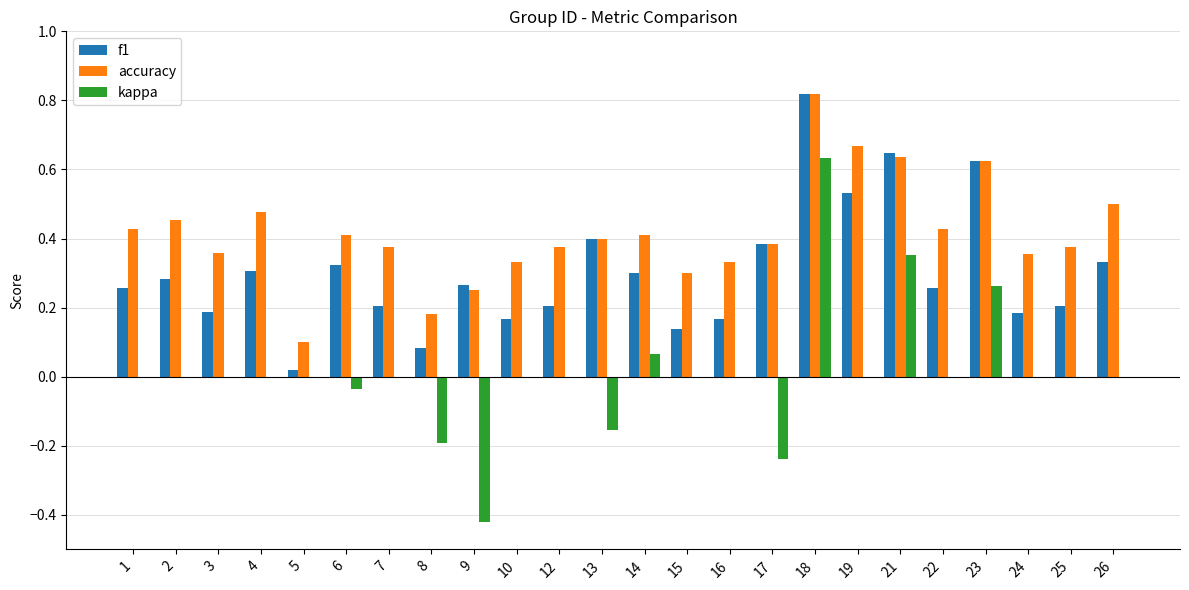

What are all the series names shown in the legend?

f1, accuracy, kappa